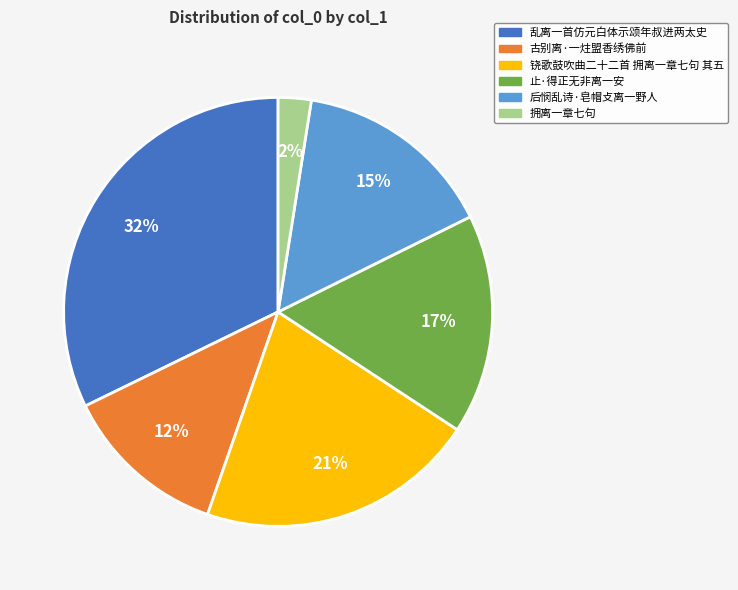

Is there any slice that represents more than half of the pie?

No